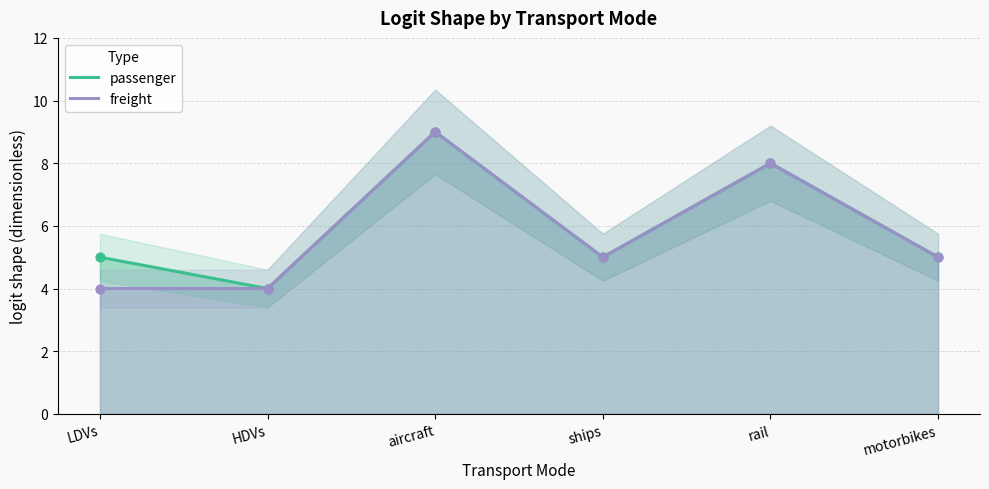

At how many categories does at least one series exceed 8?

1